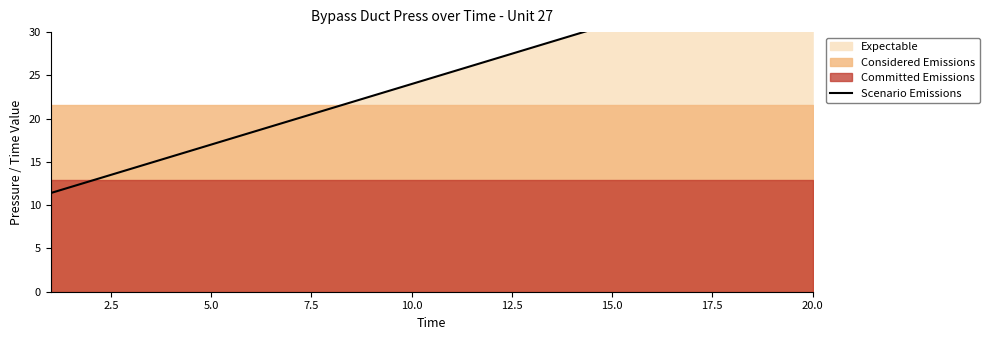

What is the average value?

24.7